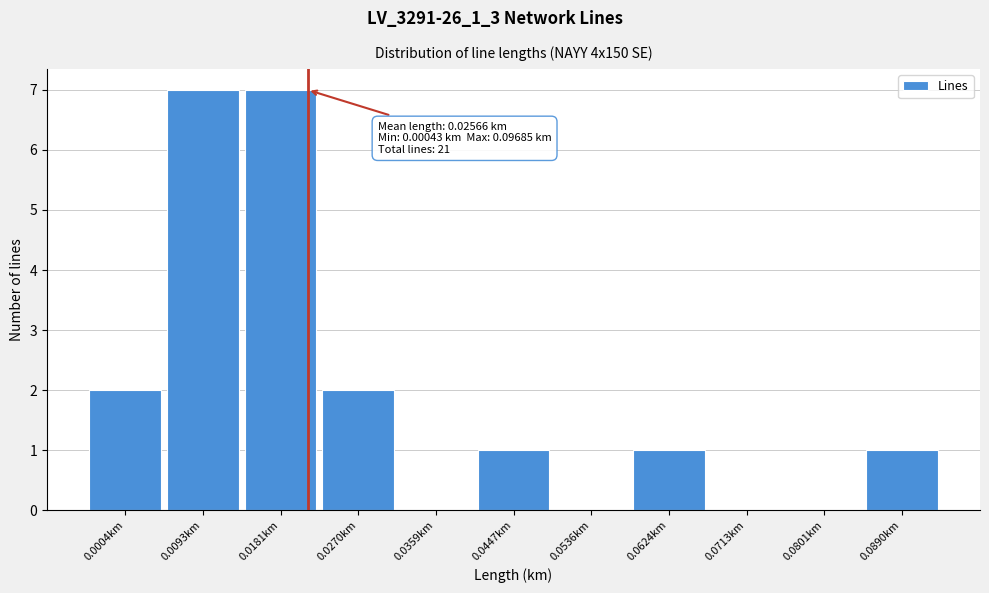

Reading right to left, extract all data points from this chart.

0.0890km=1	0.0801km=0	0.0713km=0	0.0624km=1	0.0536km=0	0.0447km=1	0.0359km=0	0.0270km=2	0.0181km=7	0.0093km=7	0.0004km=2